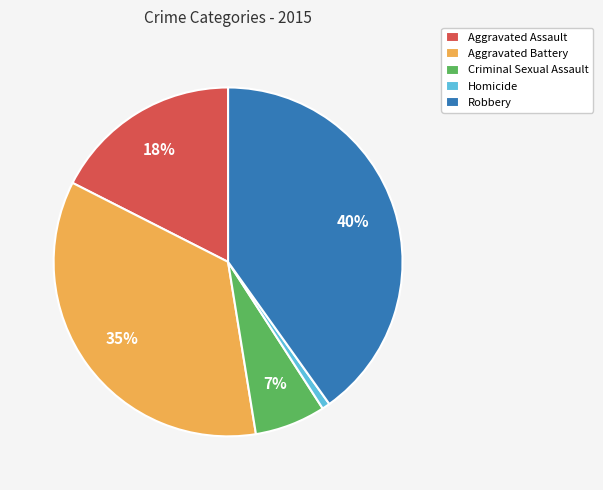

Which category has the smallest portion of the pie?

Homicide